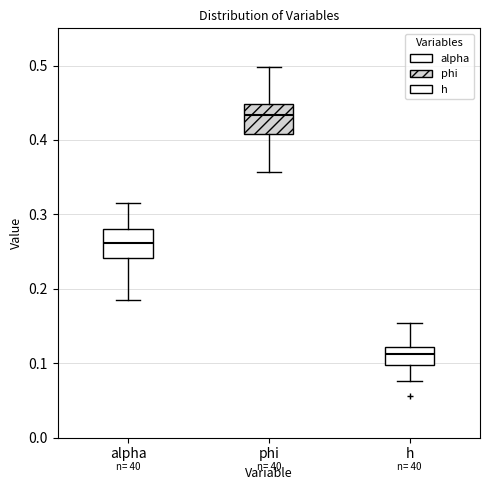

Which box has the highest median line?

phi